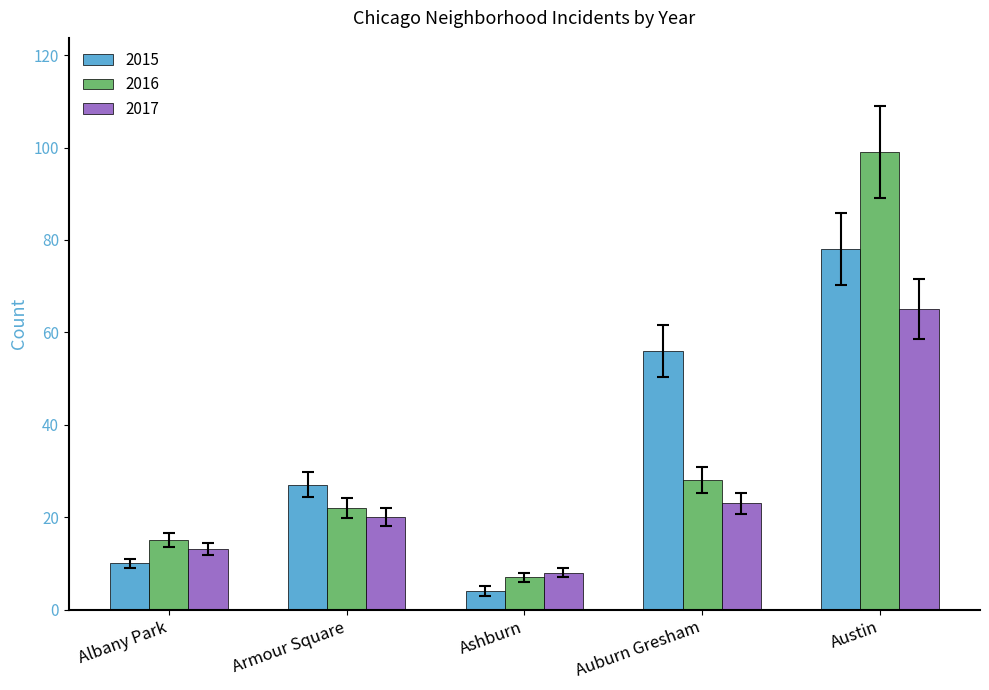

What is the value of the 2017 bar at the 2nd from the left?

20